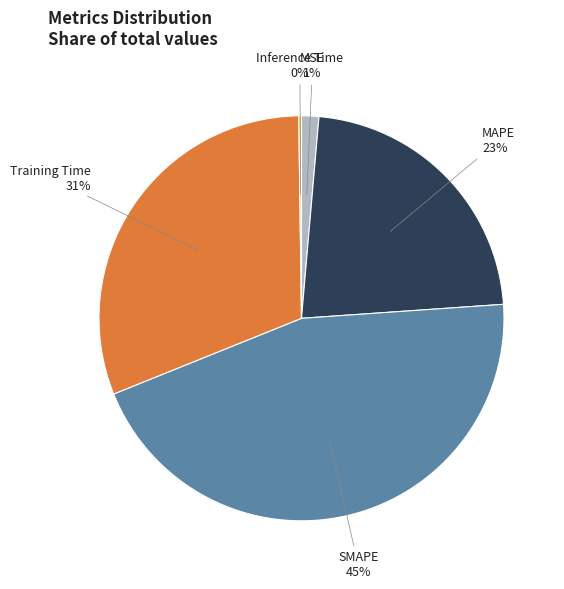

Is there any slice that represents more than half of the pie?

No